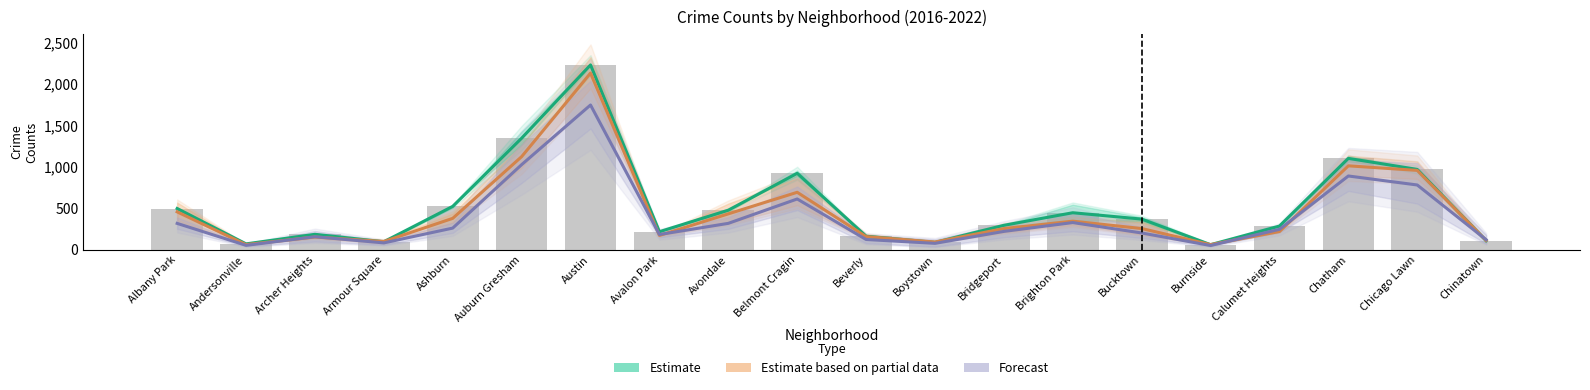

What is the label of the 9th bar from the left?

Avondale